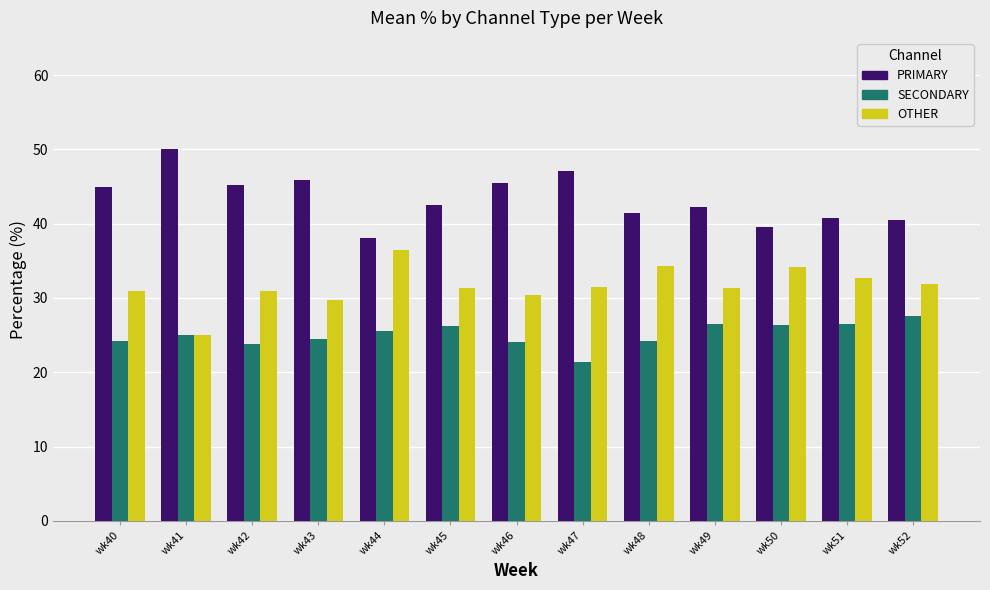

What is the total value across all series at wk43?

100.0